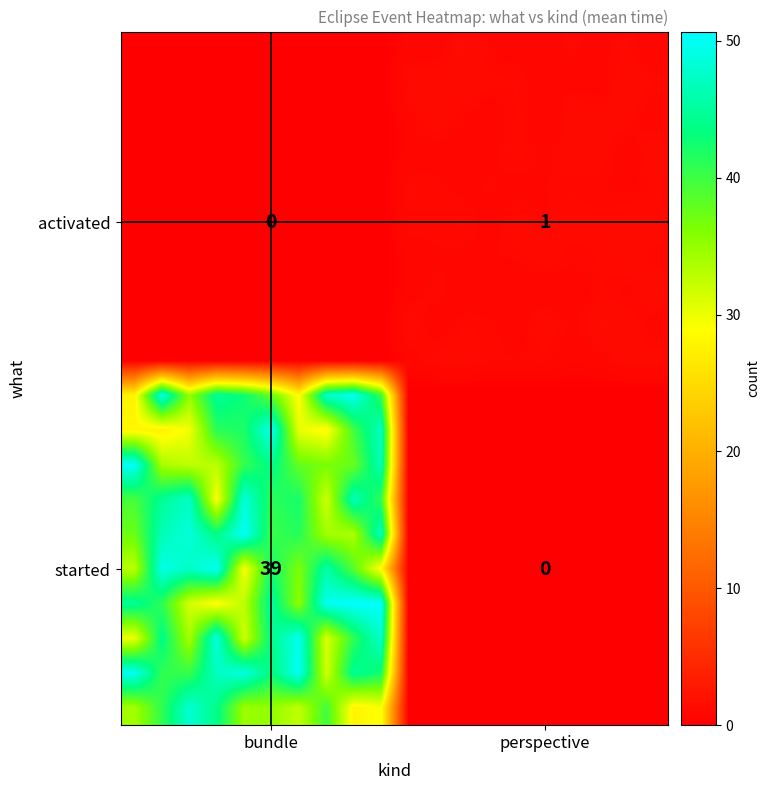

At which label is row_1 closest to 0?

bundle